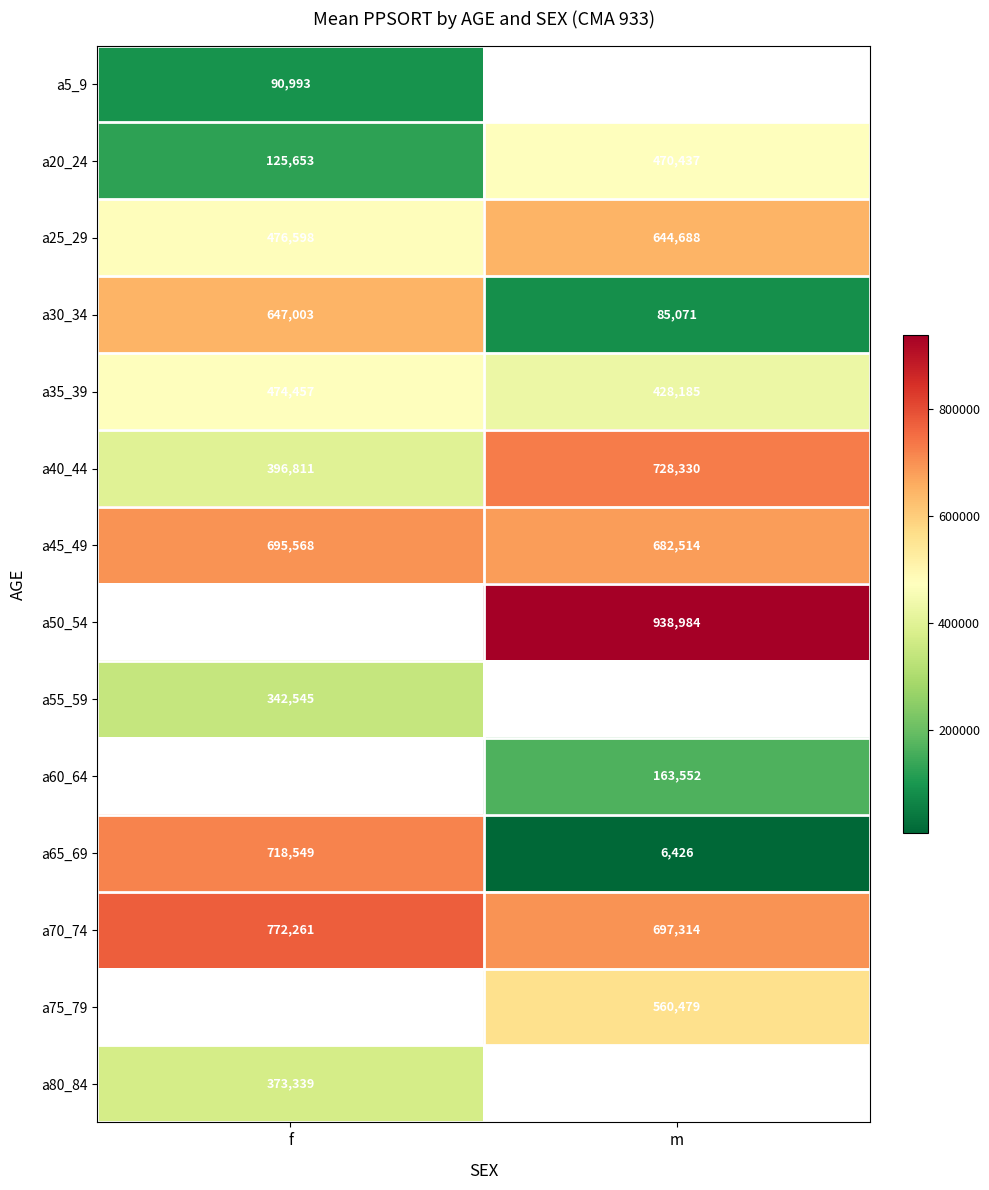

Is the value of a45_49 at m greater than the value of a20_24 at m?

Yes